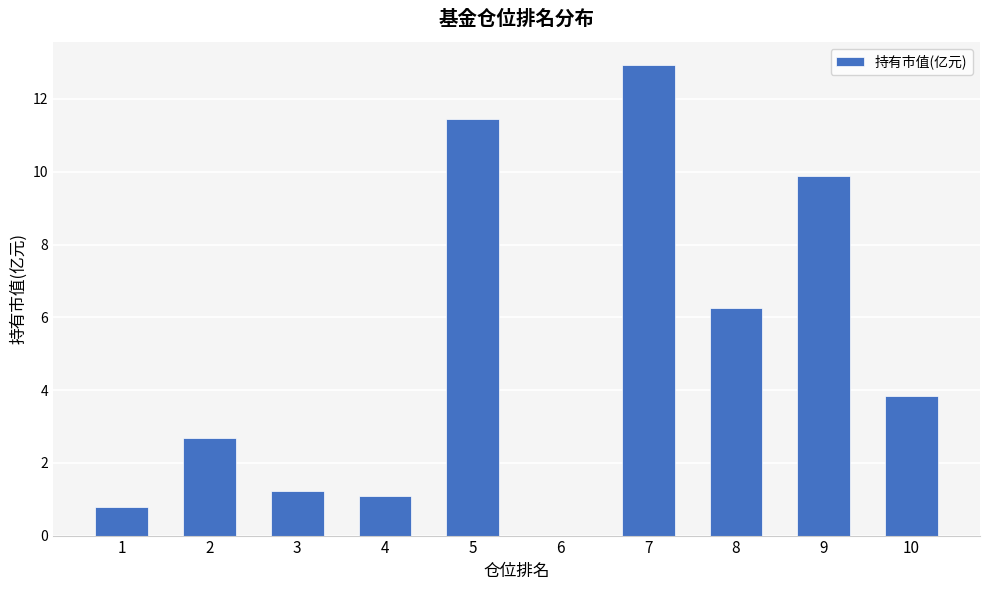

What is the sum of all values?

50.1